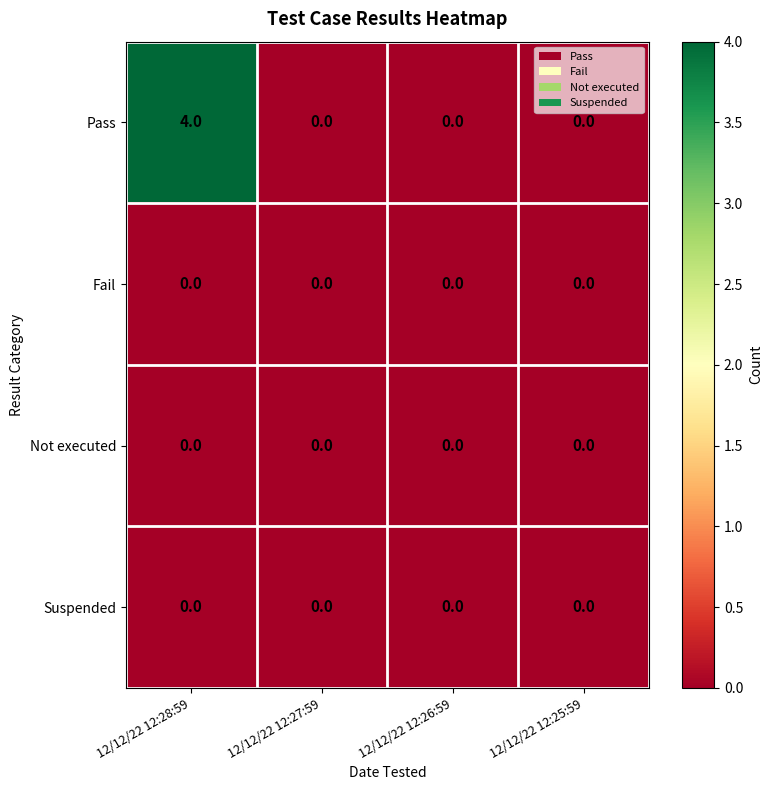

Reading left to right, extract all data points from this chart.

Pass: 12/12/22 12:28:59=4	12/12/22 12:27:59=0	12/12/22 12:26:59=0	12/12/22 12:25:59=0
Fail: 12/12/22 12:28:59=0	12/12/22 12:27:59=0	12/12/22 12:26:59=0	12/12/22 12:25:59=0
Not executed: 12/12/22 12:28:59=0	12/12/22 12:27:59=0	12/12/22 12:26:59=0	12/12/22 12:25:59=0
Suspended: 12/12/22 12:28:59=0	12/12/22 12:27:59=0	12/12/22 12:26:59=0	12/12/22 12:25:59=0